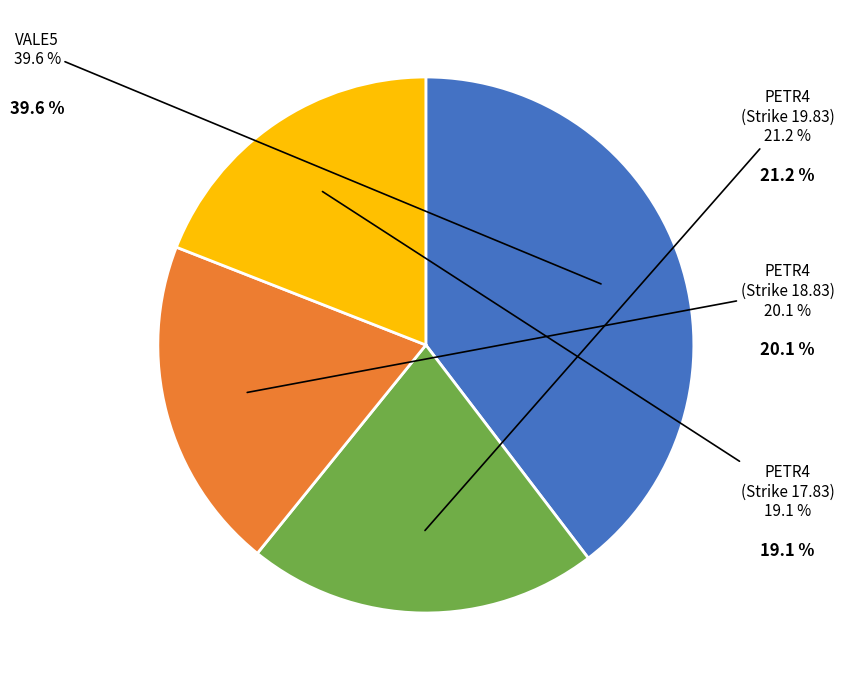

To the nearest percent, what percentage of the pie is PETR4 (17.83)?

19%